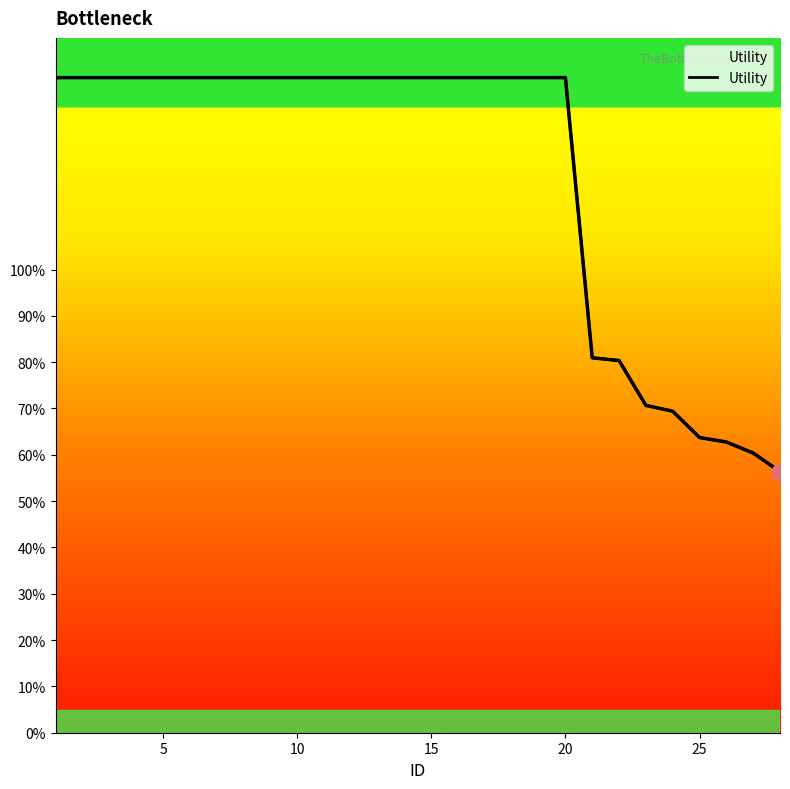

What is the value of the 11th point from the left?

1.4